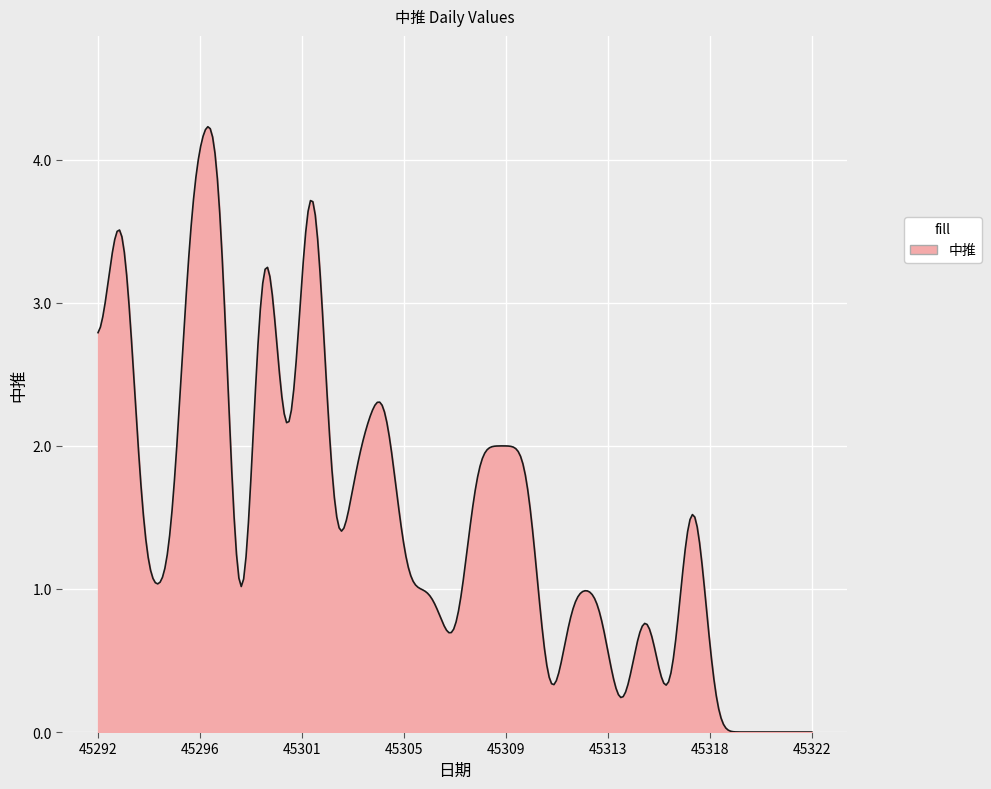

What is the maximum value shown in the chart?

4.2